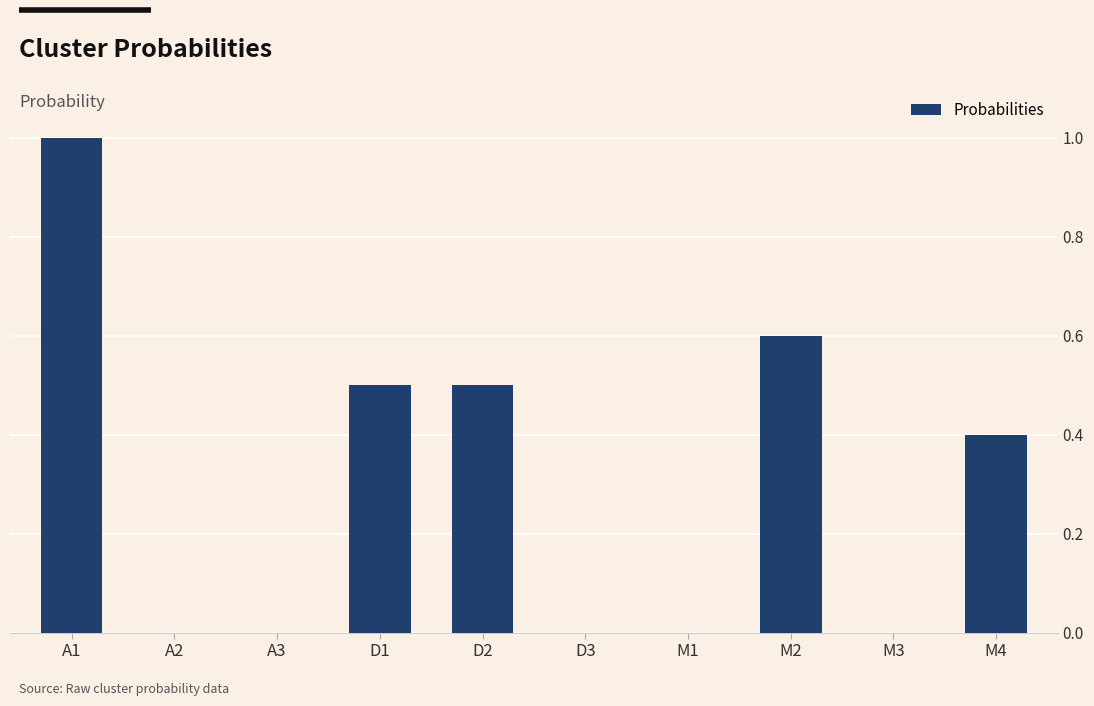

Read the value at A1.

1.0